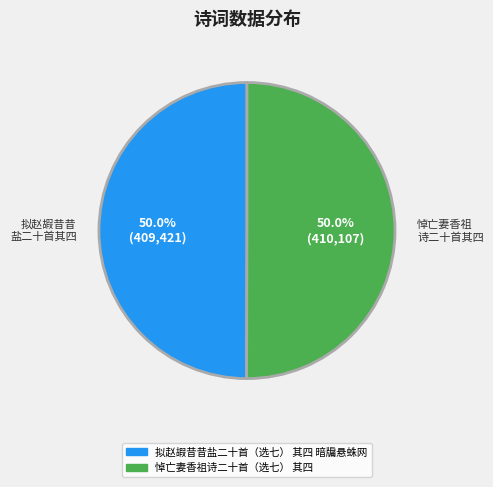

How much of the chart is everything except 拟赵嘏昔昔盐二十首（选七） 其四 暗牖悬蛛网?

50.0%